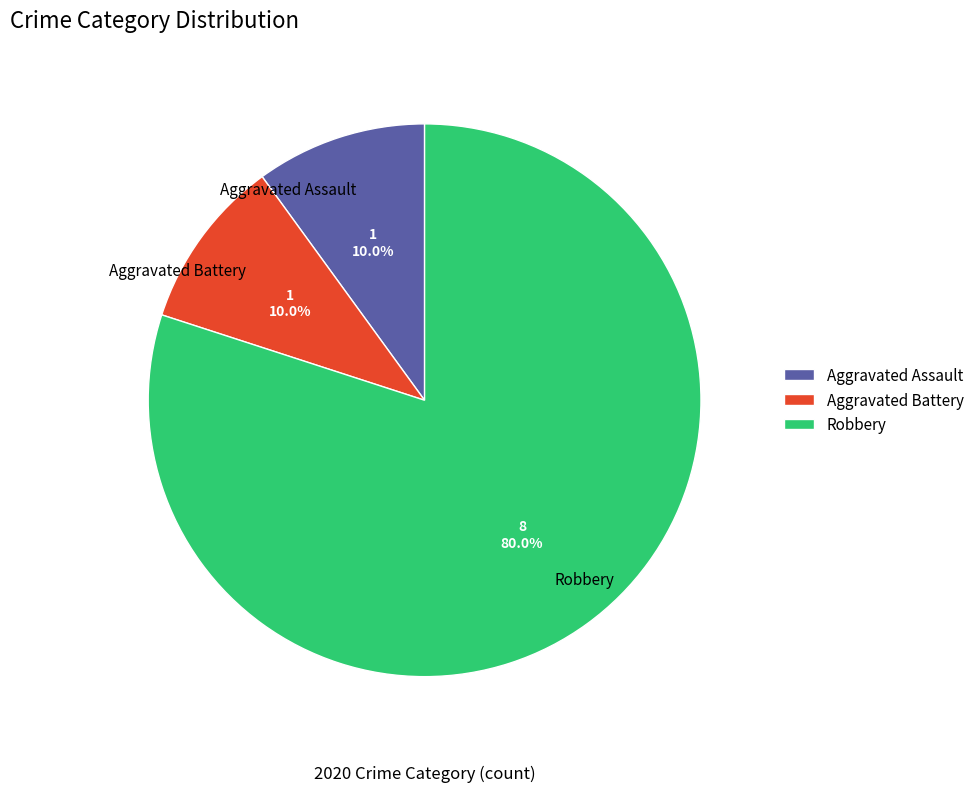

Combined, what portion of the pie is Robbery and Aggravated Battery?

90.0%